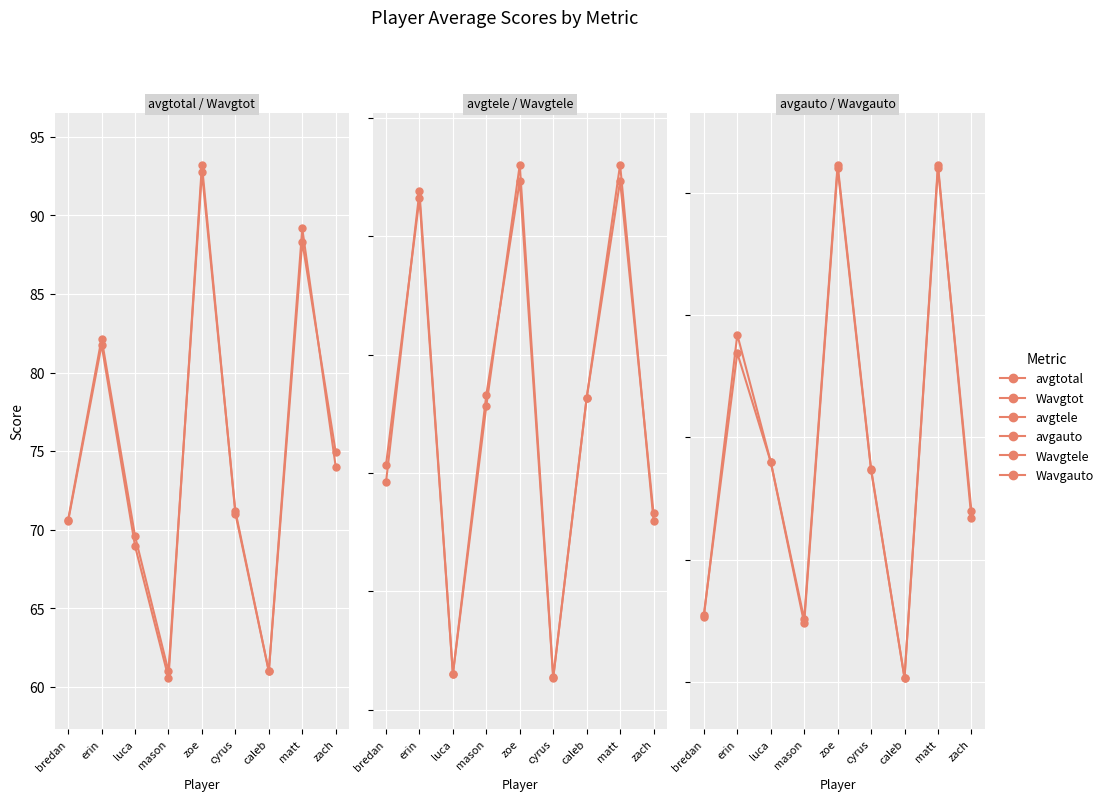

What is the highest value of the avgauto series?

41.0